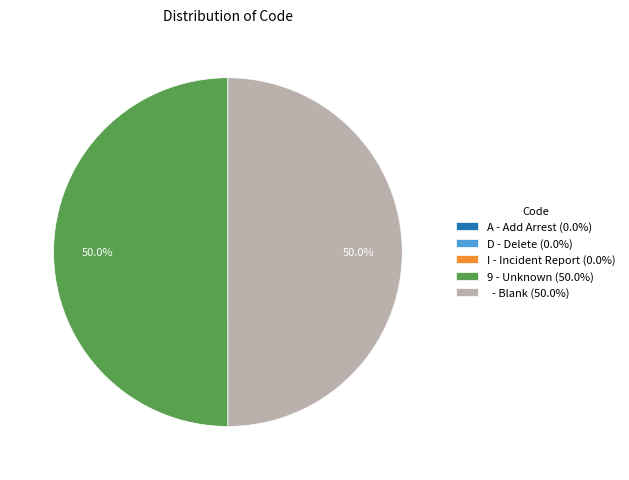

Which slice is the largest?

9